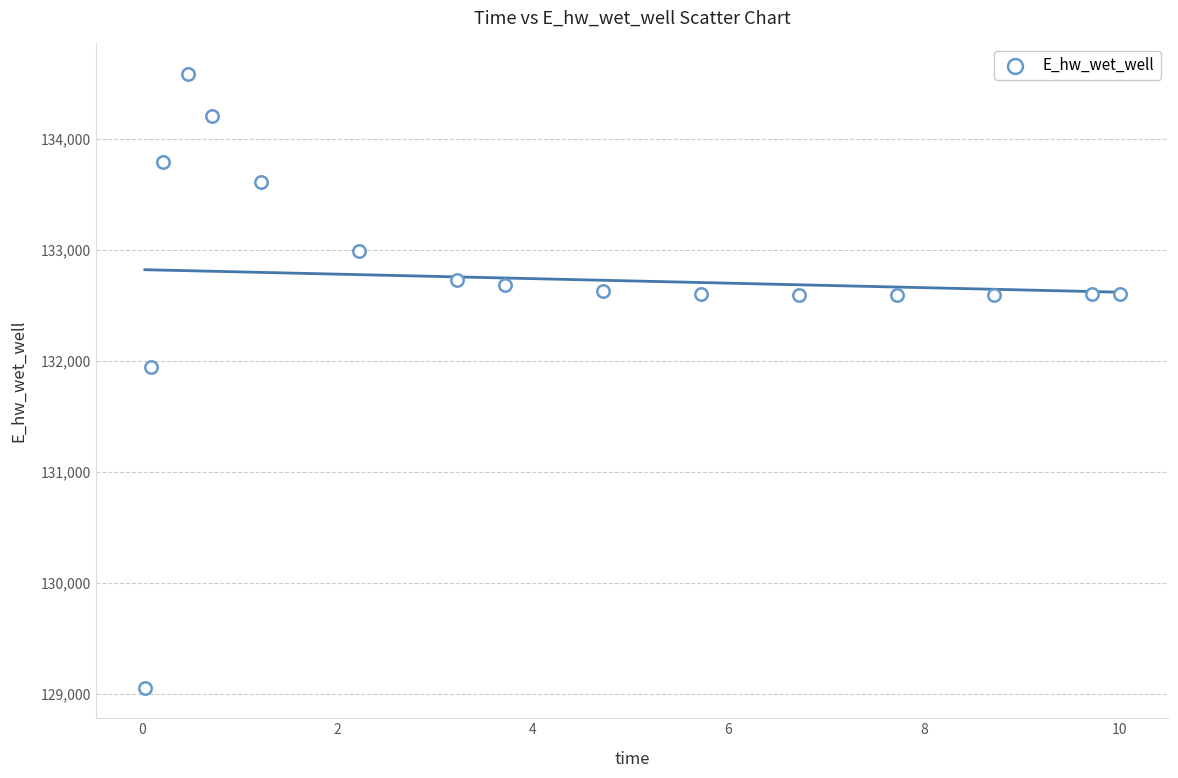

What is the range of Y values (max minus min)?

5532.1